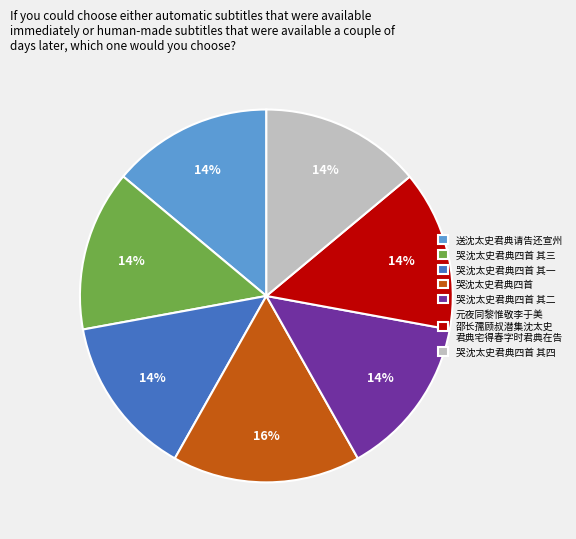

To the nearest percent, what portion does 哭沈太史君典四首 其三 represent?

14%